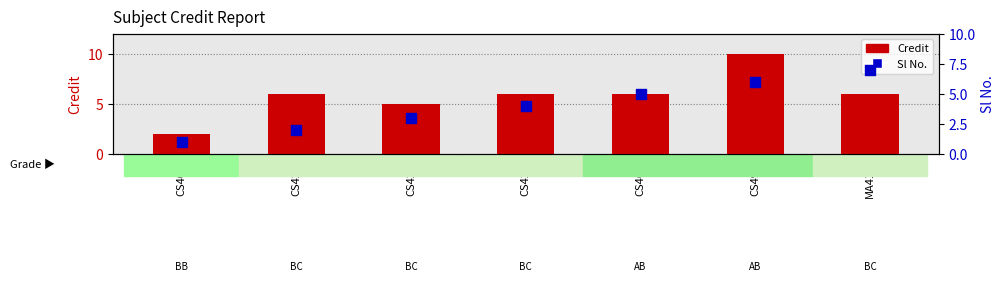

Which series has the widest spread of Y values?

Credit